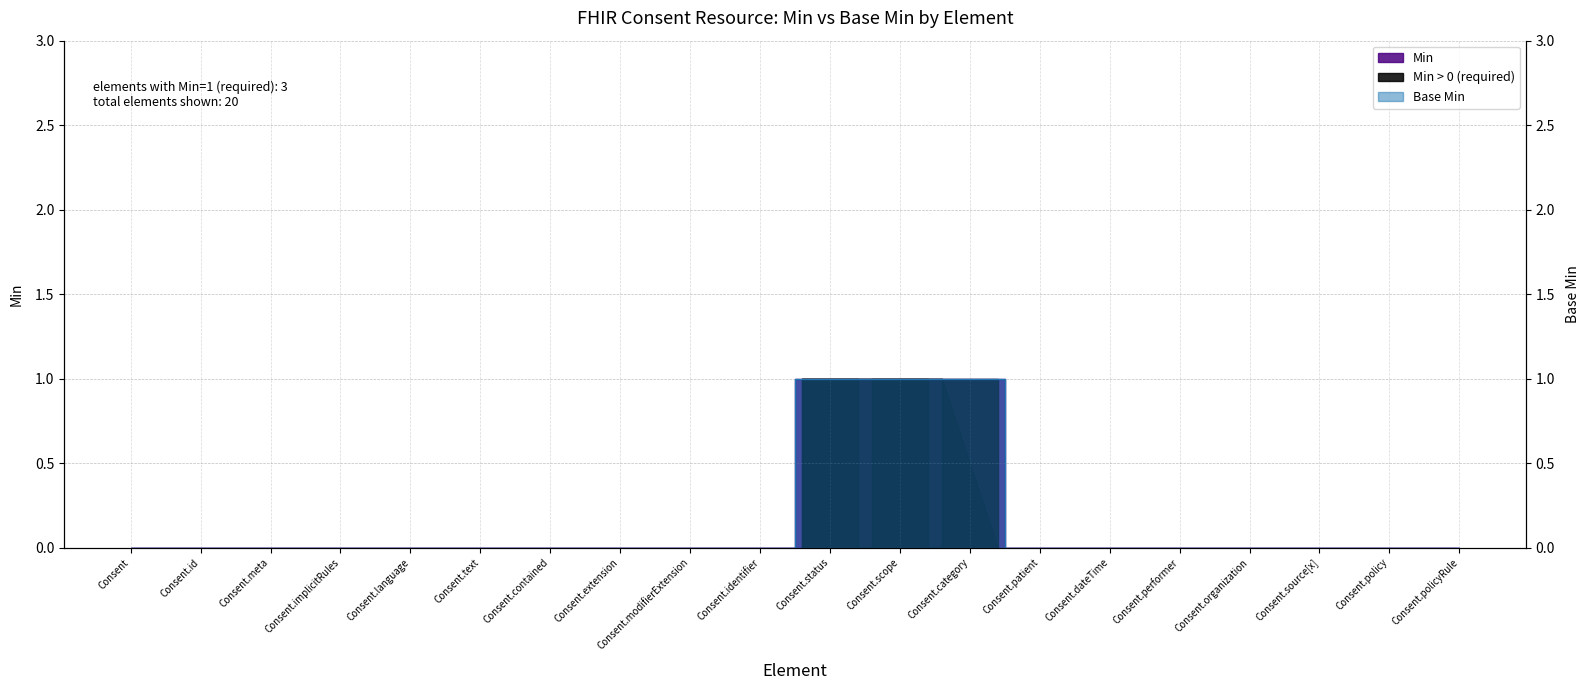

How many lines are shown in the chart?

2